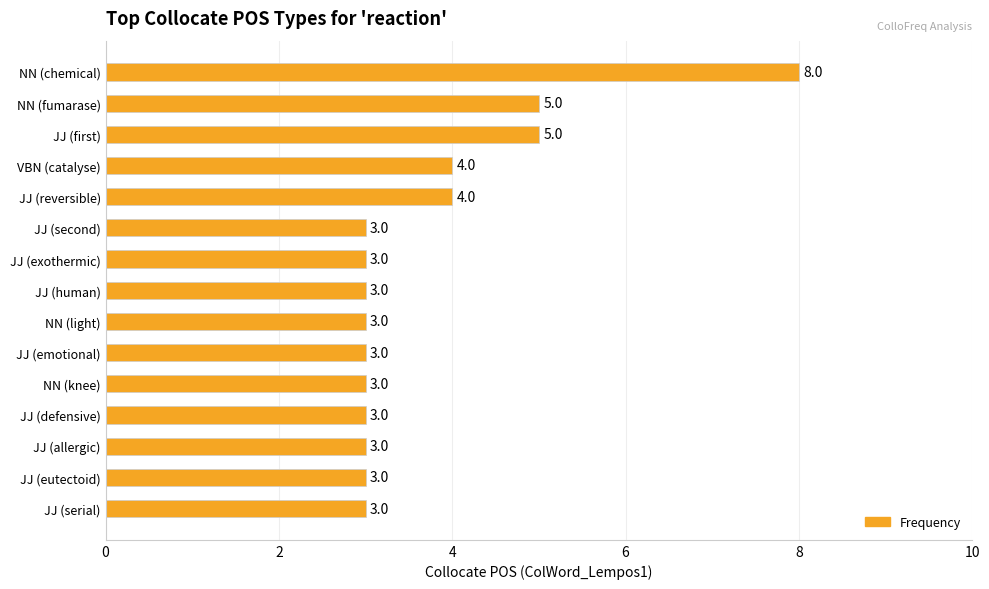

What is the minimum value shown in the chart?

3